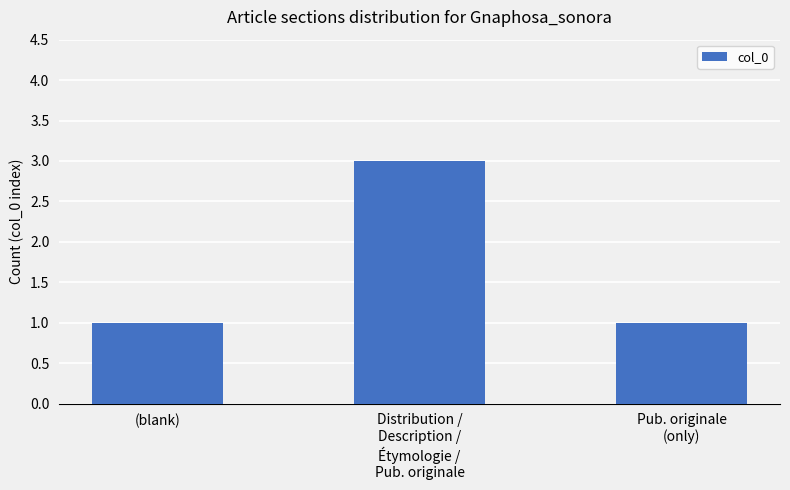

Reading left to right, extract all data points from this chart.

1	3	1